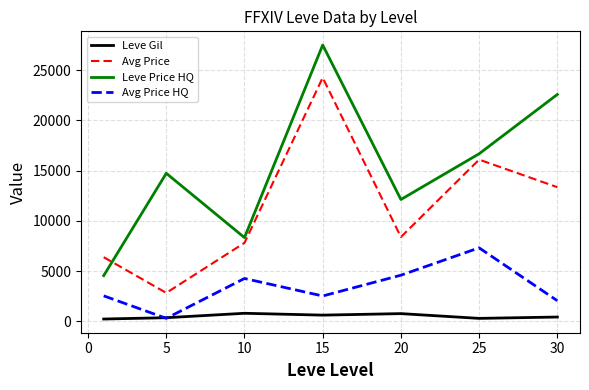

Which series has the largest total across all categories?

Leve Price HQ